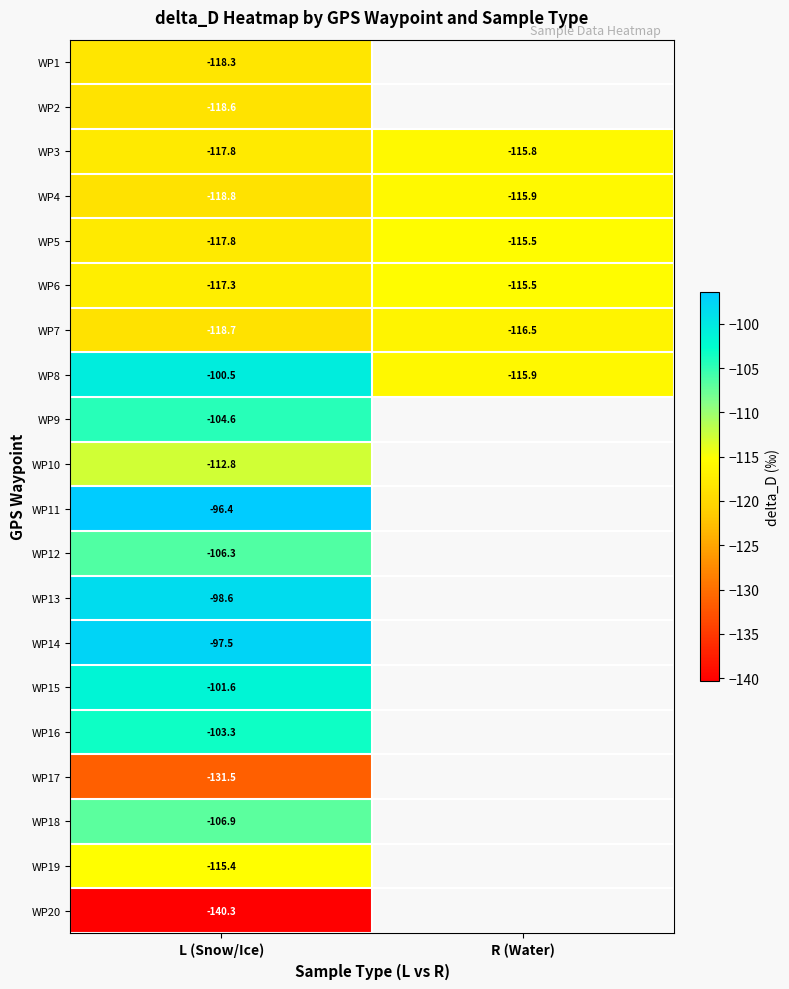

Where is WP4 nearest to the value -117?

R (Water)